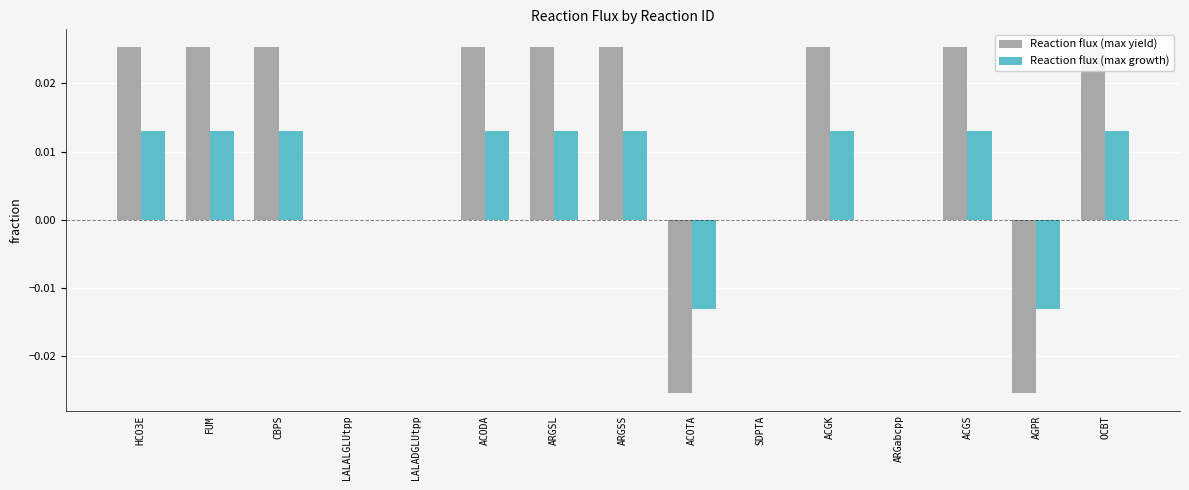

What is the difference between the maximum and second lowest values in the Reaction flux (max yield) series?

0.1